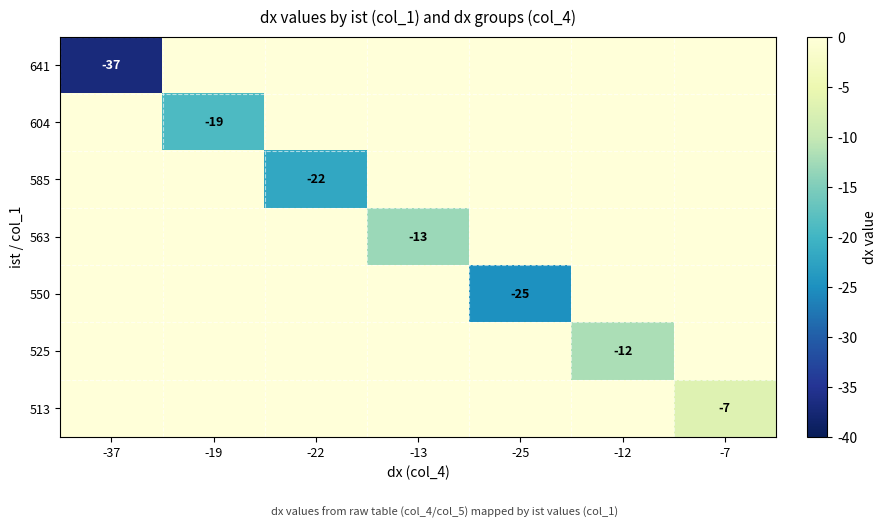

The 513 series shows -2 at -7. True or false?

False